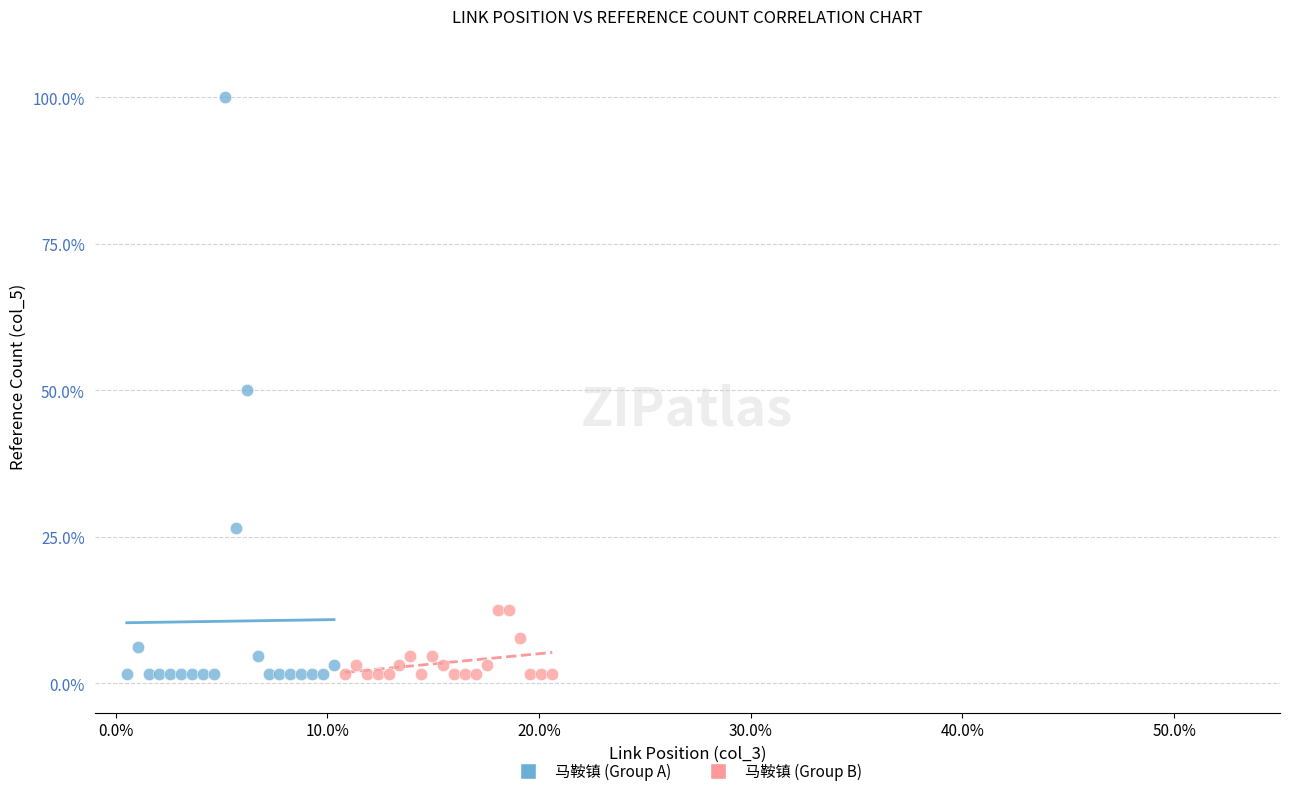

Which series contains the highest Y value?

马鞍镇 (Group A)